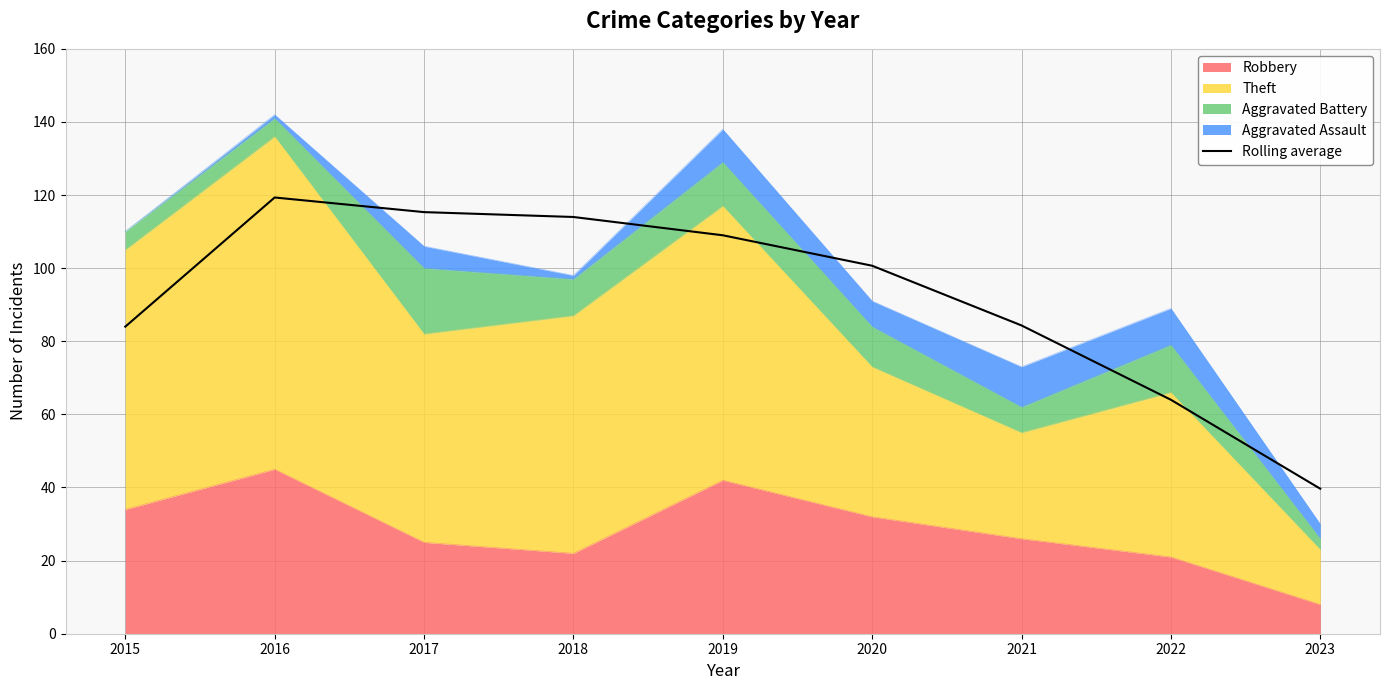

How many interior local peaks (higher than both neighbors) does the data have?

1